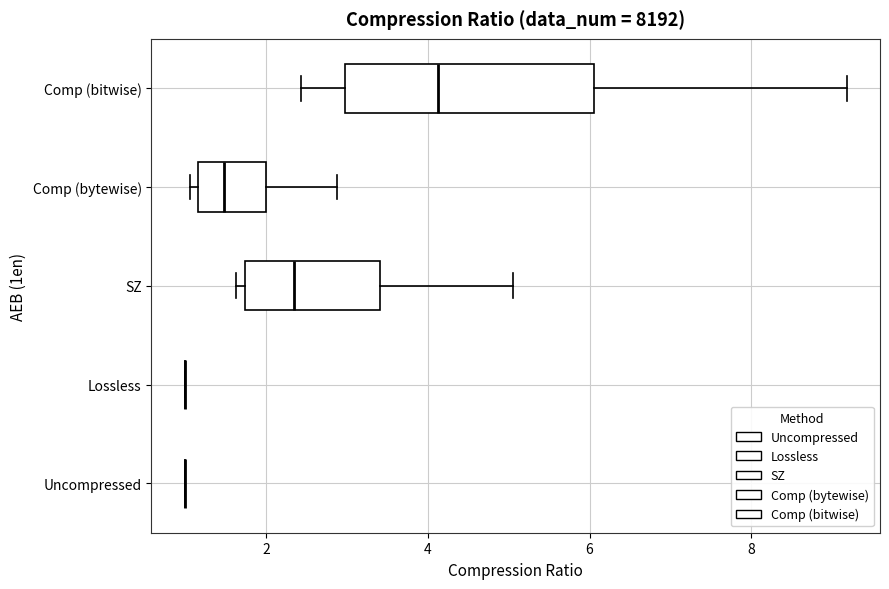

Reading bottom to top, transcribe this box plot: for each box, give where its median line is, the range the box spans, and where its two whiskers end, as read against the x-axis. The values are not printed on the chart, so give them approximately, as read against the axis.

Uncompressed: box collapsed to a line at 1.0, whiskers 1.0 to 1.0
Lossless: box collapsed to a line at 1.0, whiskers 1.0 to 1.0
SZ: median 2.4, box 1.8 to 3.4, whiskers 1.6 to 5.0
Comp (bytewise): median 1.4, box 1.2 to 2.0, whiskers 1.0 to 2.8
Comp (bitwise): median 4.2, box 3.0 to 6.0, whiskers 2.4 to 9.2